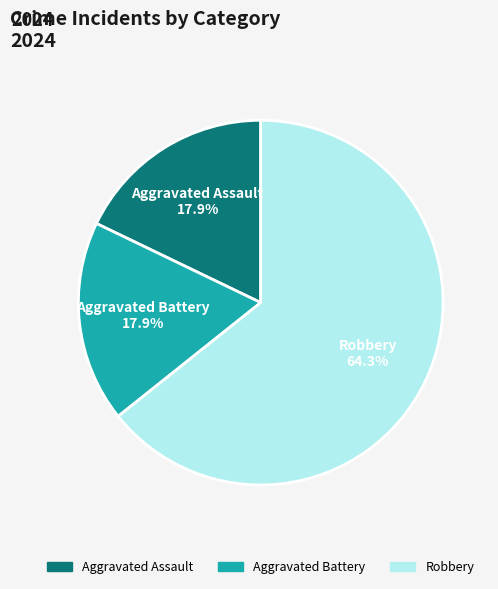

To the nearest percent, what percentage of the pie is Aggravated Battery?

18%